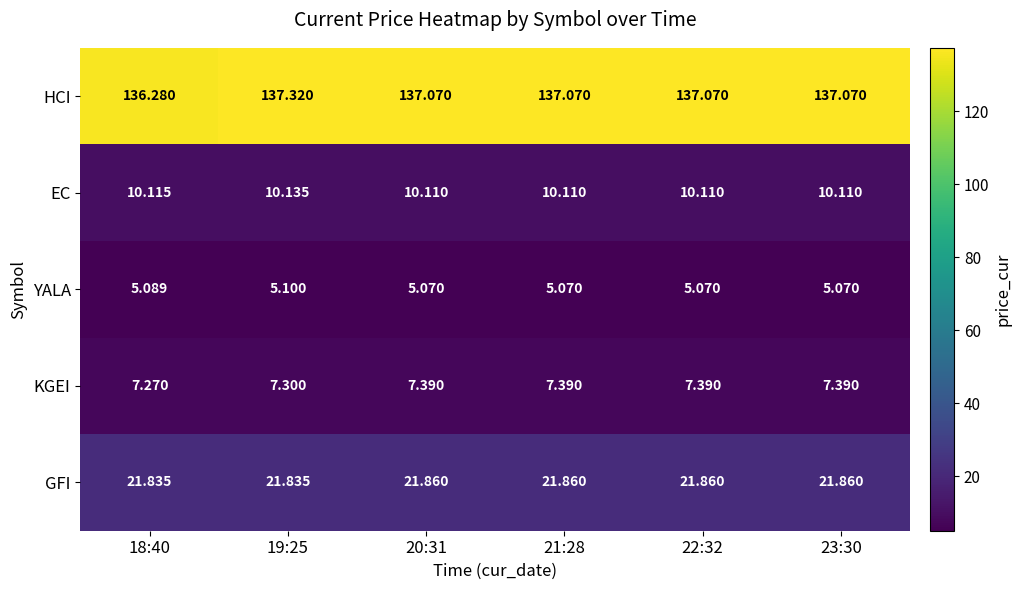

Which series changed the most between 18:40 and 19:25?

HCI